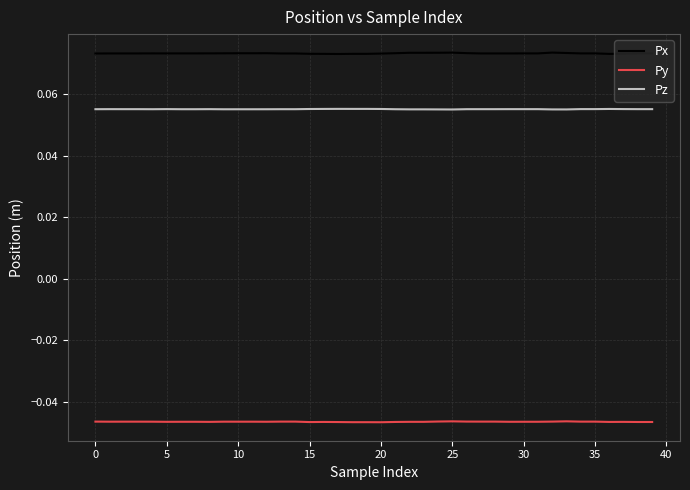

True or false: Pz and Py intersect in this chart.

False